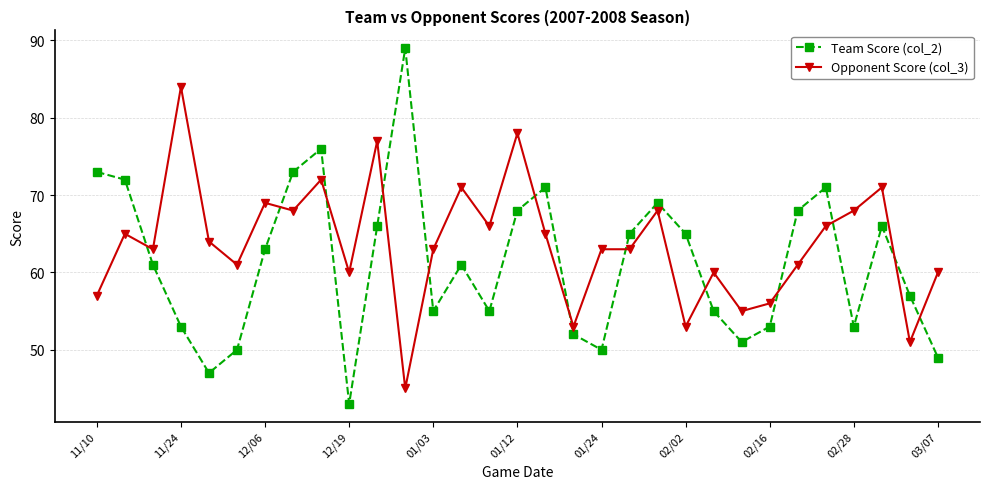

Which series has the largest range (max minus min)?

Team Score (col_2)